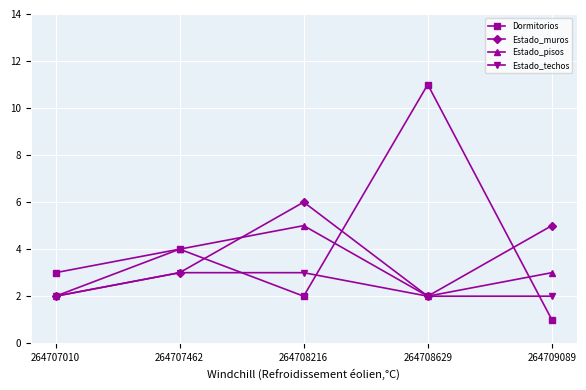

Count the Estado_pisos values in the range 2 to 4.

4